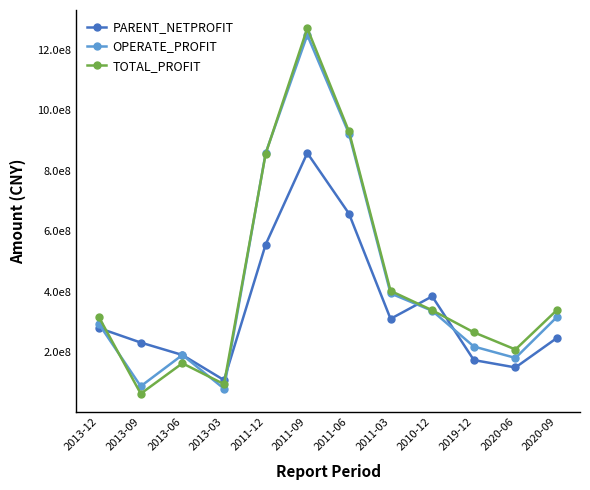

Is this an area chart (filled region under the line)?

No